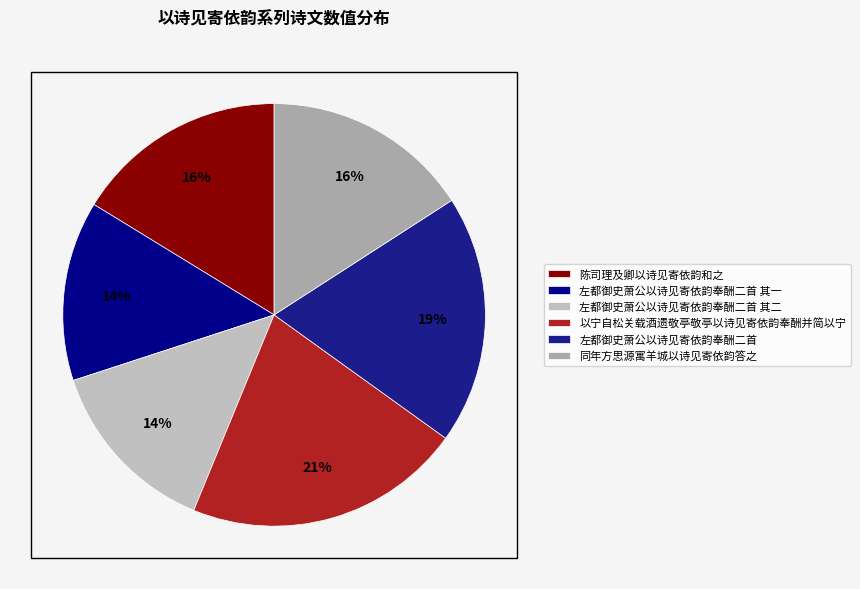

What is the change in value from 陈司理及卿以诗见寄依韵和之 to 左都御史萧公以诗见寄依韵奉酬二首 其一?

-91627